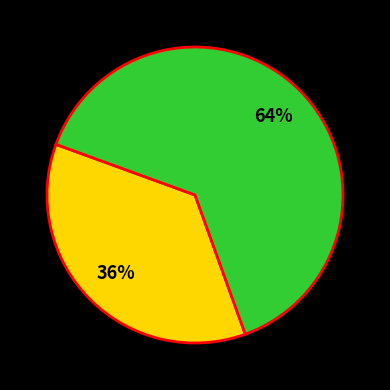

To the nearest percent, what is the average slice percentage?

50%